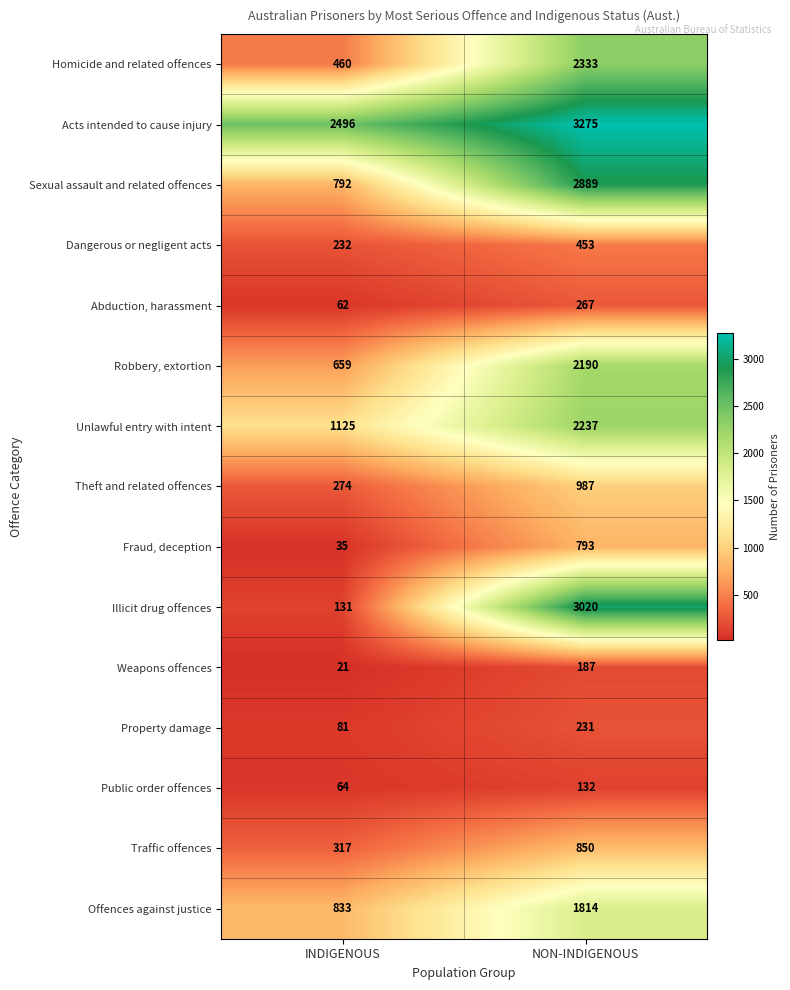

What is the maximum value for Weapons offences?

187